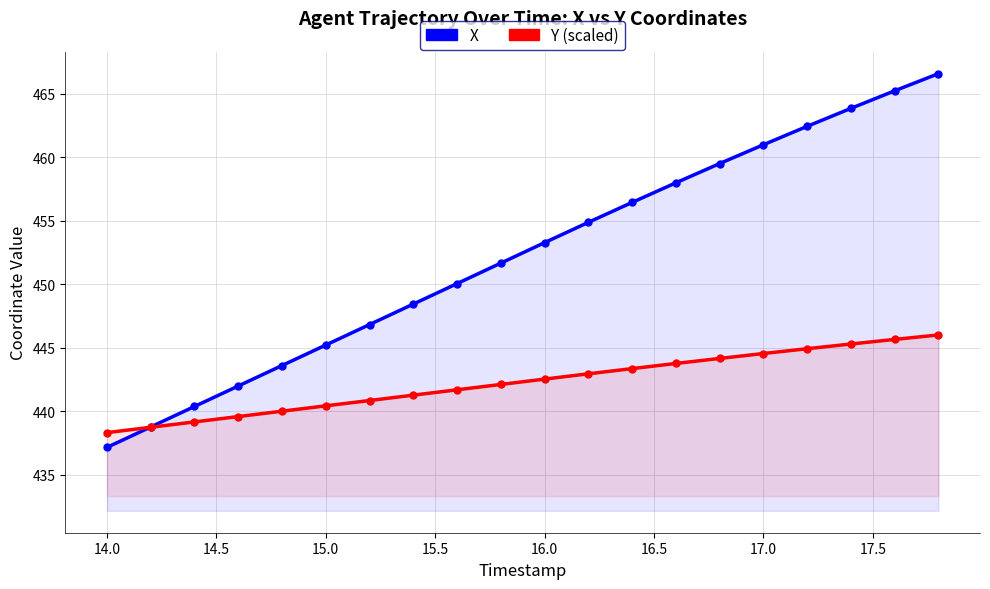

Rank the series by their maximum value, from highest to lowest.

X, Y (scaled)